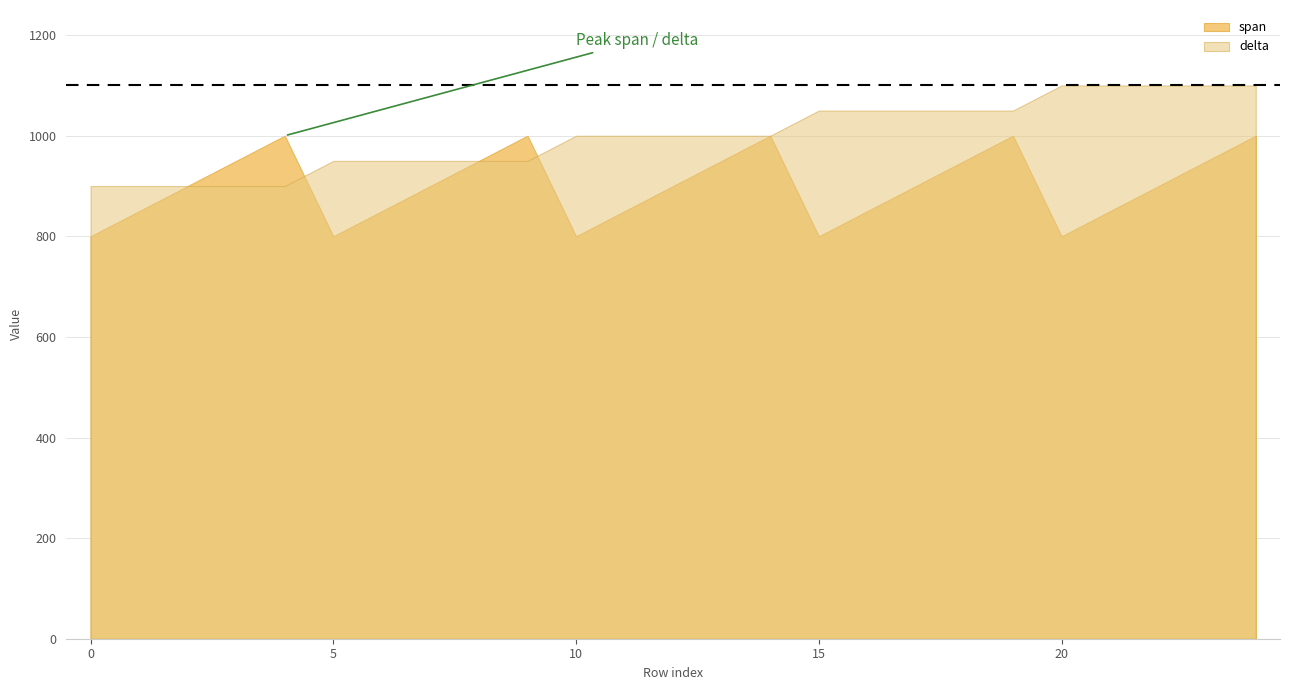

What is the difference between the second highest and minimum values in the span series?

200